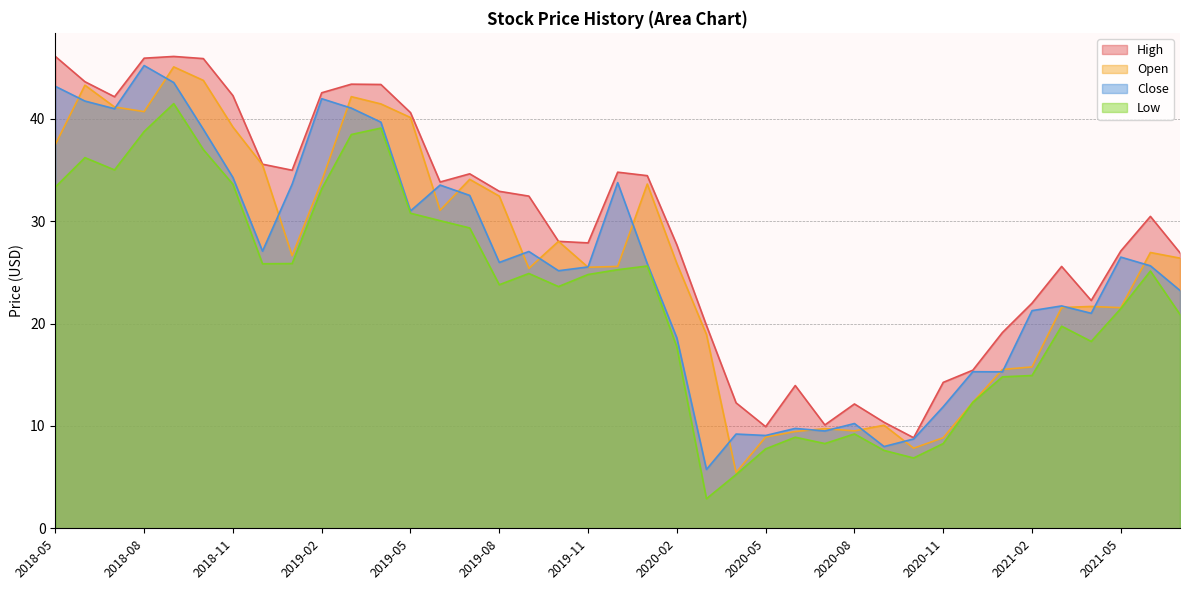

Which series ends up on top after the final intersection of Close and Open?

Open